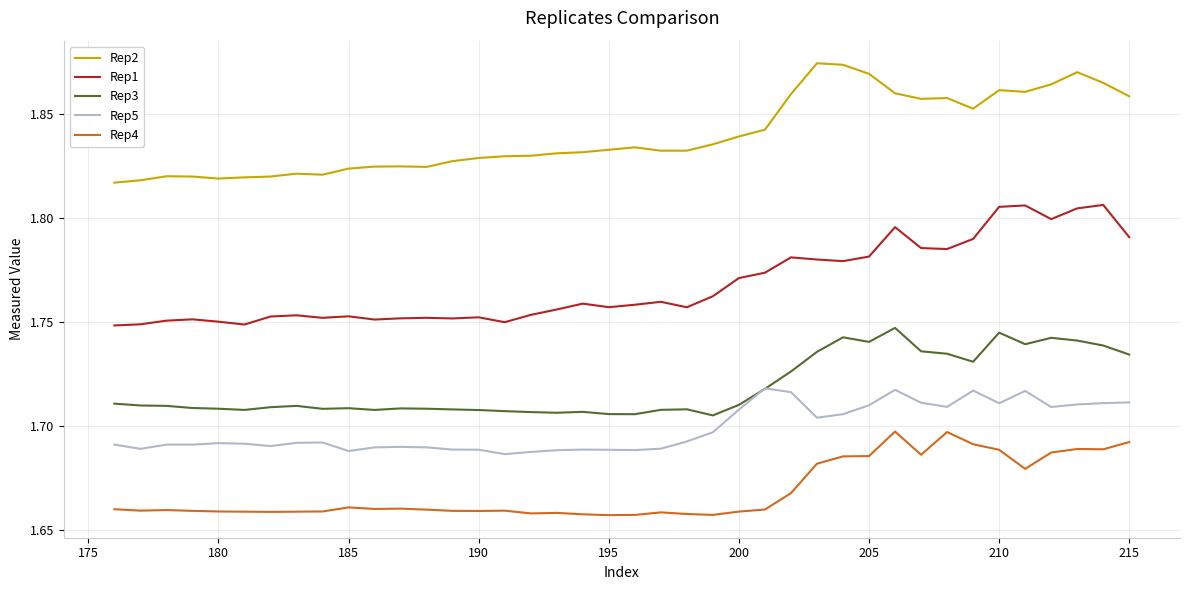

What is the sum of all Rep1 values?

70.7